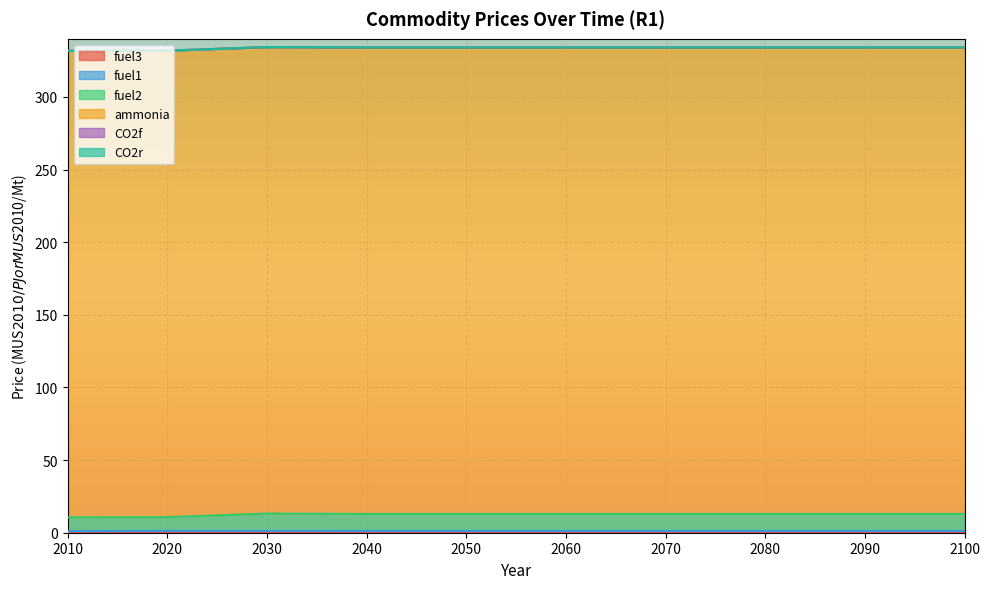

At which label is fuel1 closest to 1?

2010